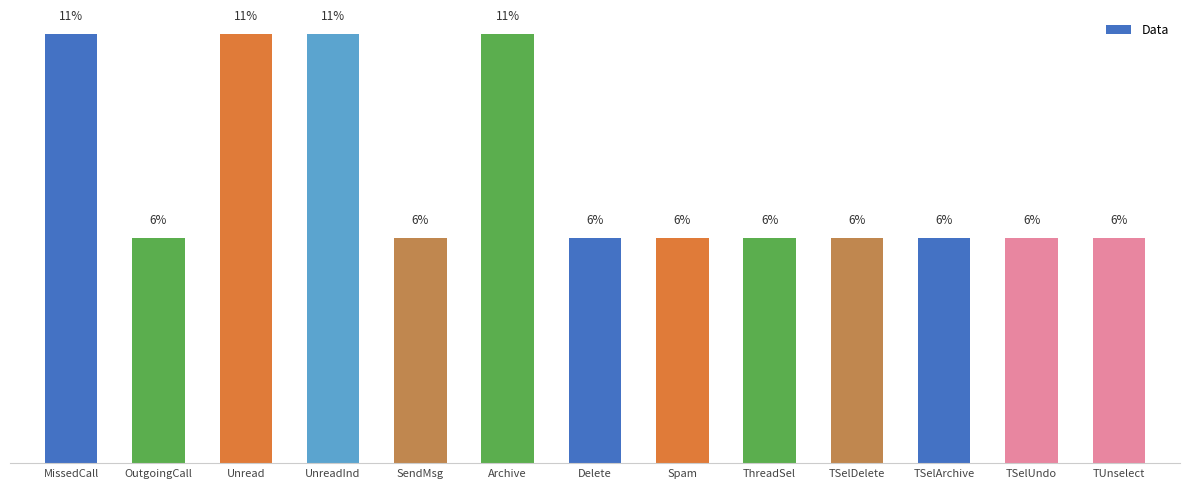

Which has a higher value, Unread or Spam?

Unread